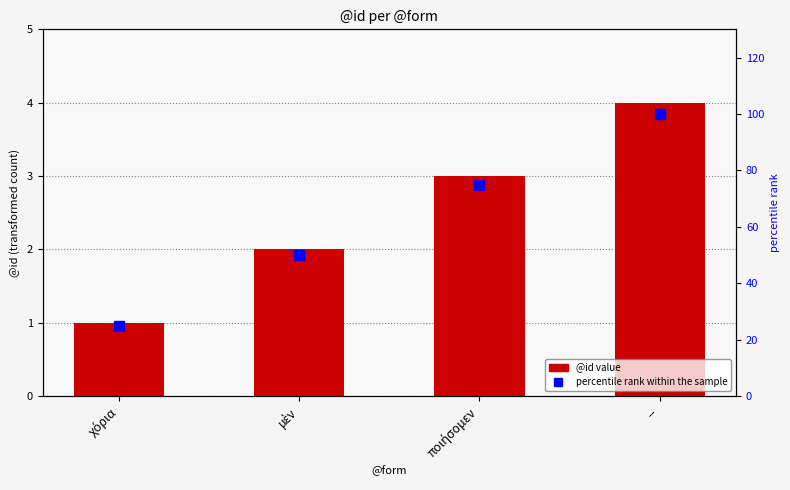

Rank the categories by @id value from highest to lowest.

--, ποιήσομεν, μὲν, χόρια